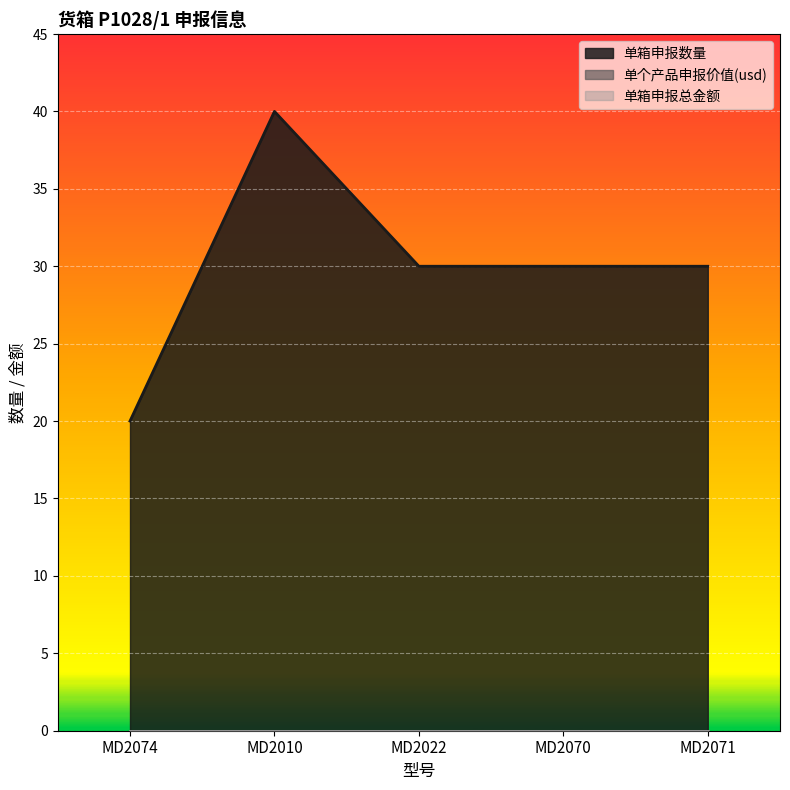

Reading left to right, extract all data points from this chart.

单箱申报数量: 20	40	30	30	30
单个产品申报价值(usd): 0	0	0	0	0
单箱申报总金额: 0	0	0	0	0